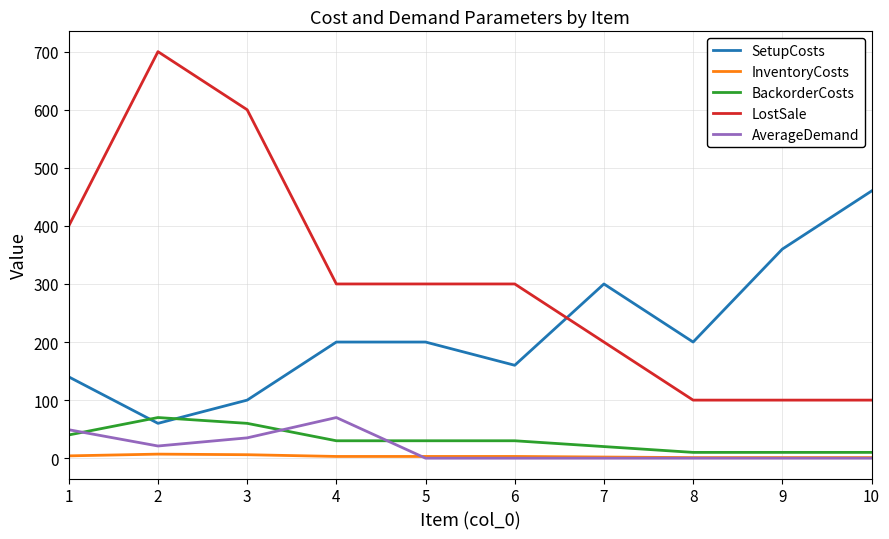

At which label is BackorderCosts closest to 40?

1